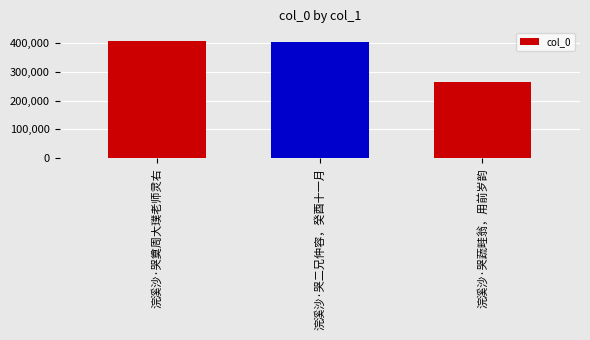

Count the number of categories in the chart.

3